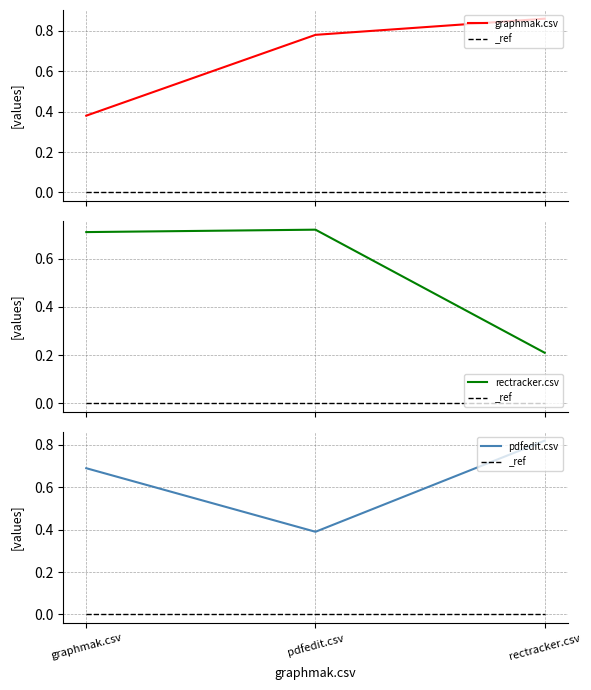

What is the difference between the highest and lowest values at graphmak.csv?

0.3